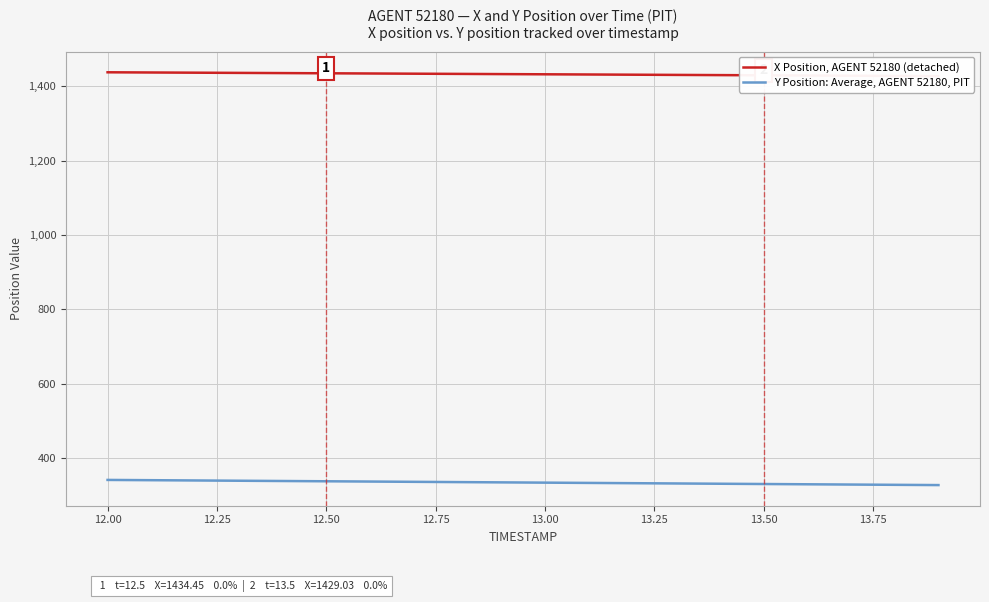

What is the value of the Y Position: Average, AGENT 52180, PIT point at the 14th from the left?

332.3